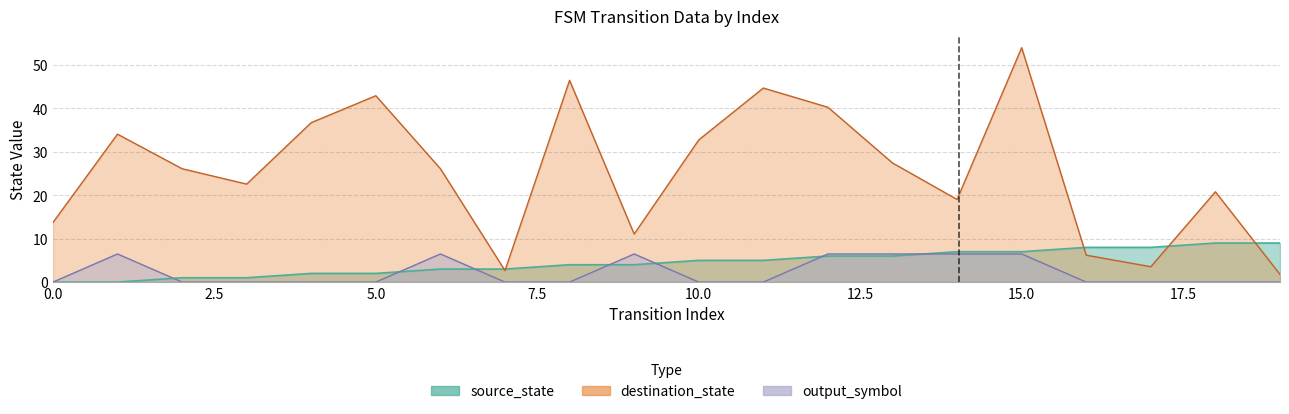

True or false: output_symbol has a value of 6.5 at 9.

True